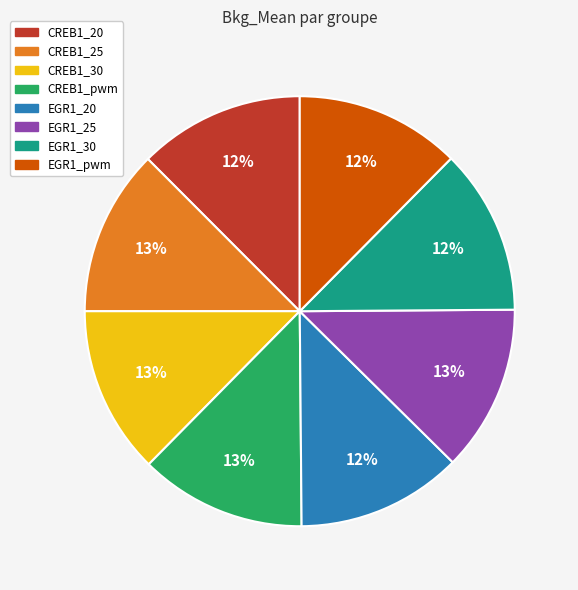

Is there a majority slice in this chart?

No